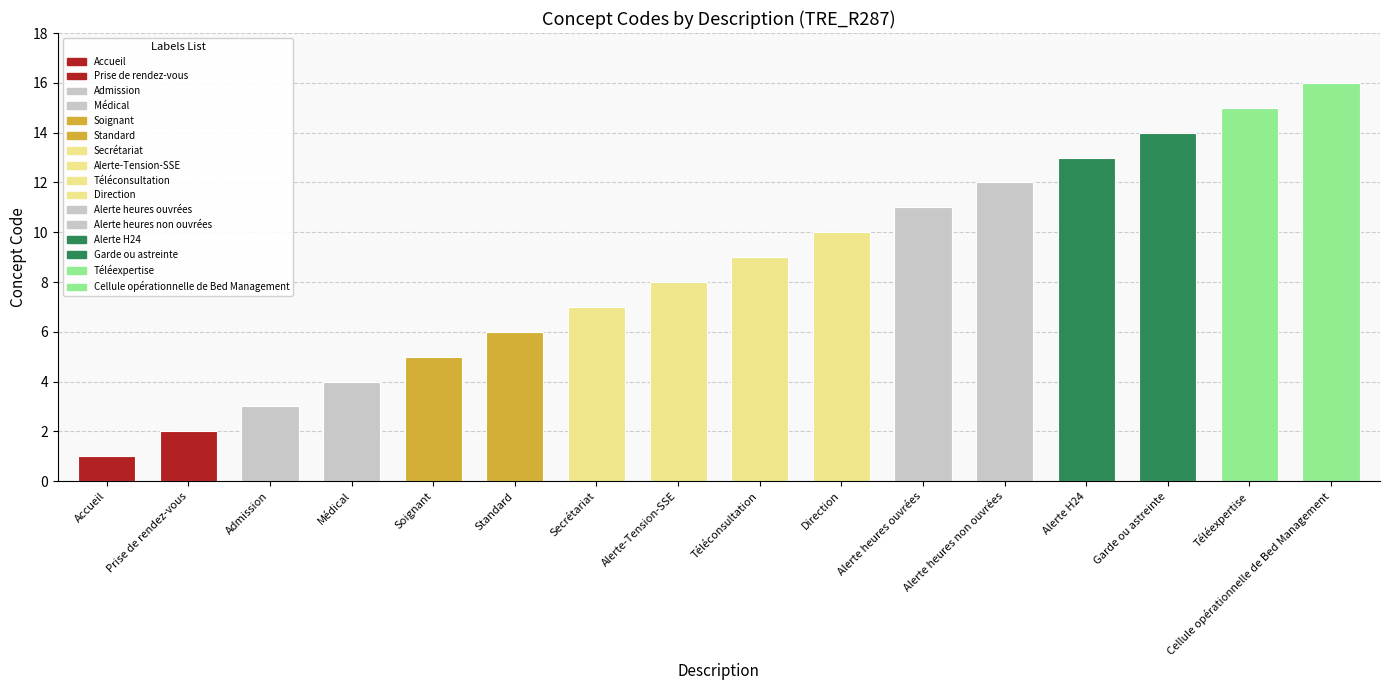

What is the value of the 11th bar from the left?

11